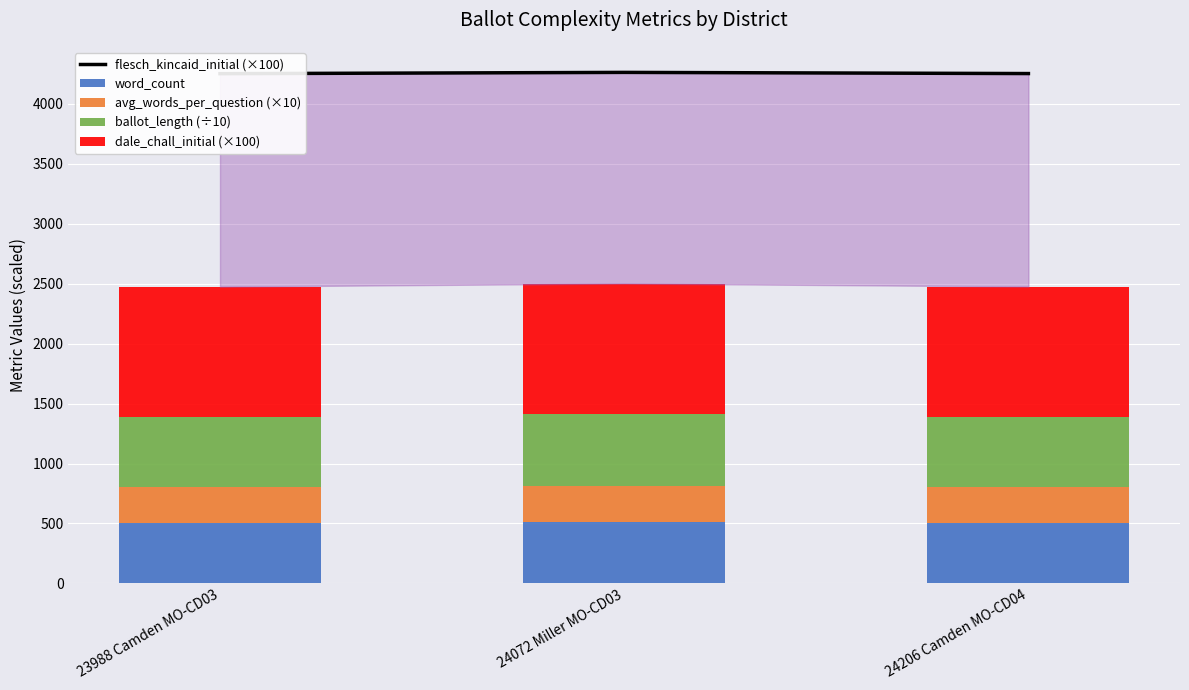

What is the label of the 2nd bar from the right?

24072 Miller MO-CD03